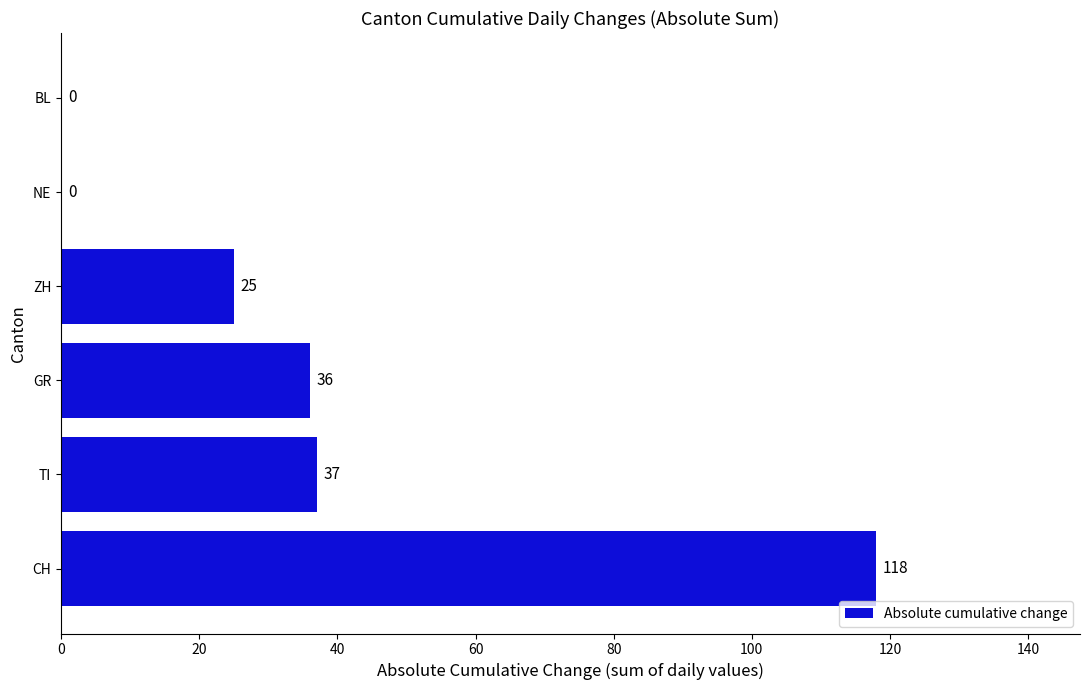

What is the maximum value shown in the chart?

118